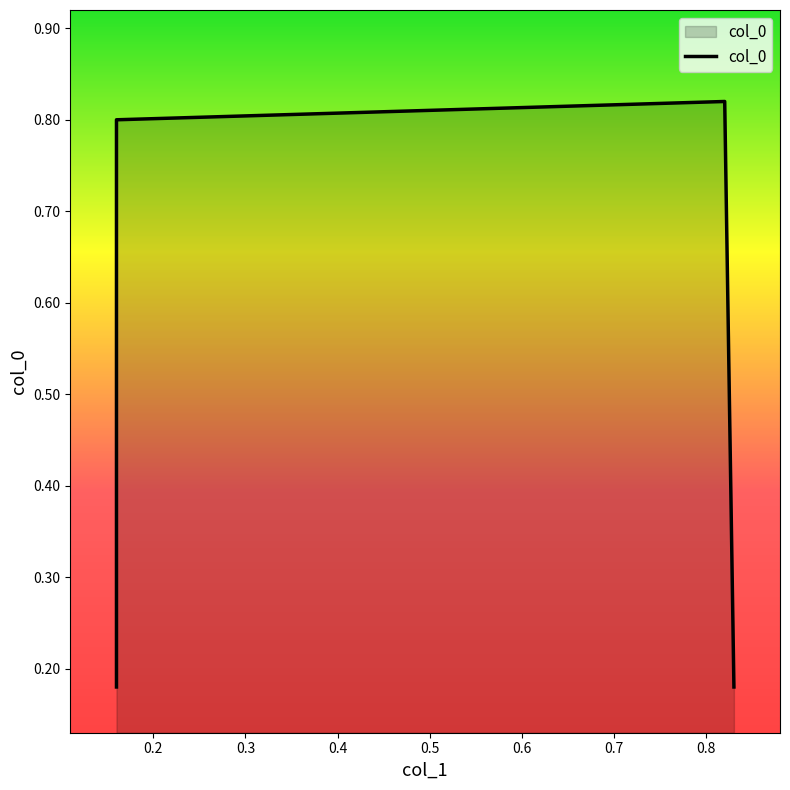

Which has a higher value, 0.4 or 0.2?

0.2